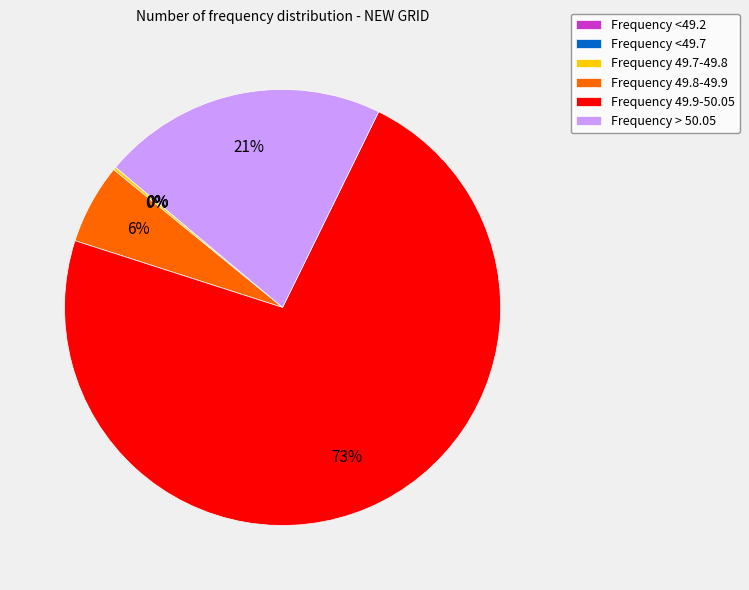

To the nearest percent, what is the average slice percentage?

17%